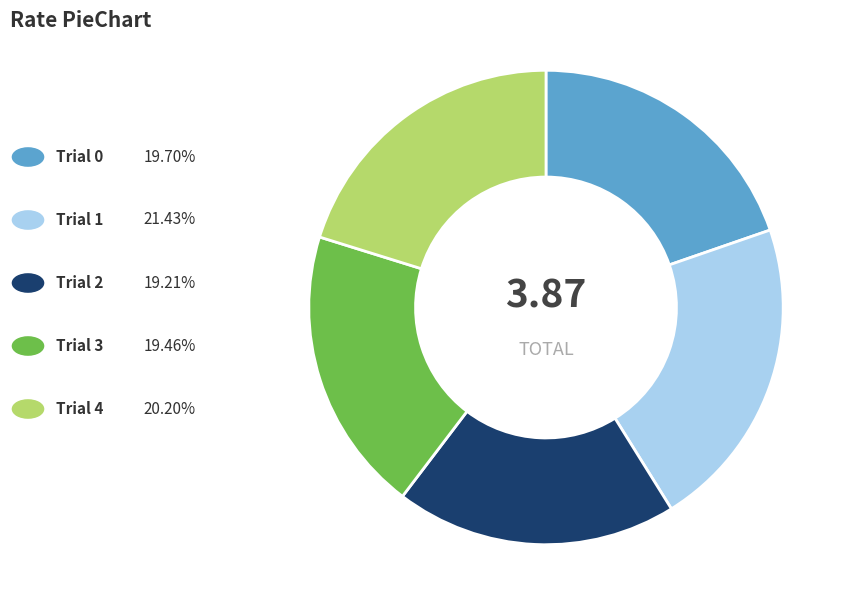

Is there any slice that represents more than half of the pie?

No